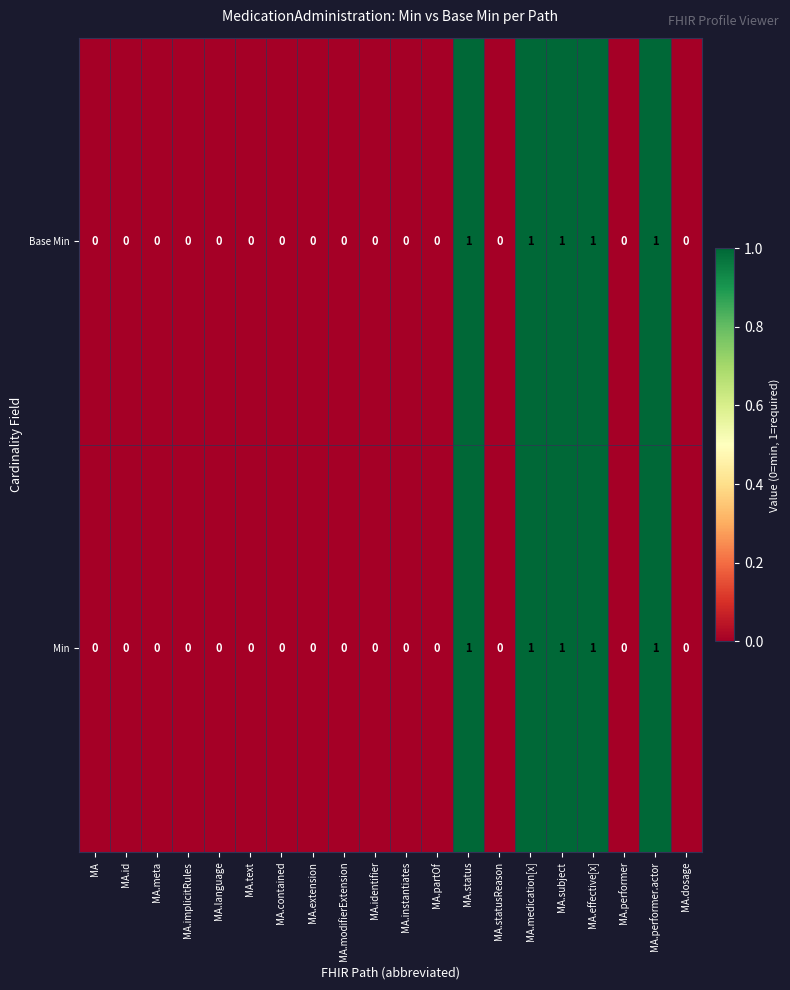

The value of Min at MA.statusReason is 1. True or false?

False